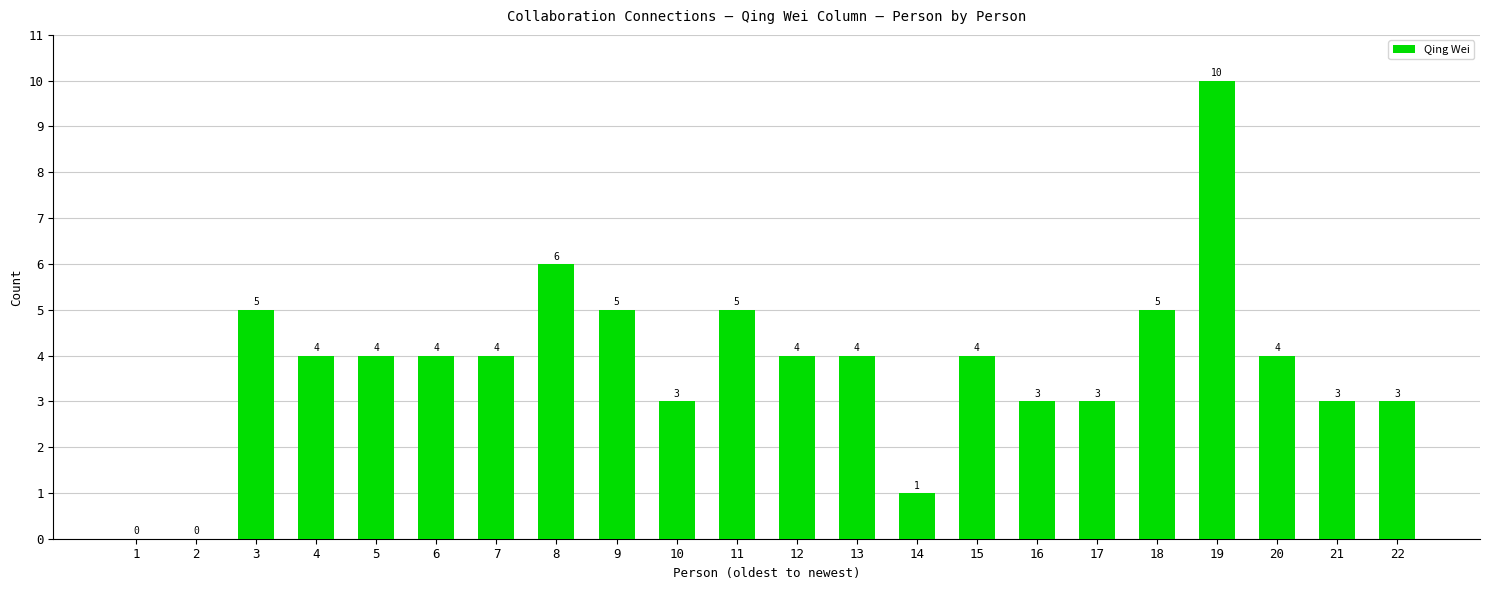

What is the sum of all values?

84